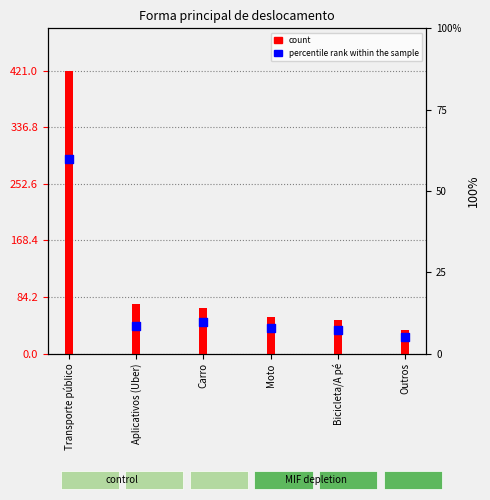

Which series reaches the minimum Y coordinate?

percentile rank within the sample